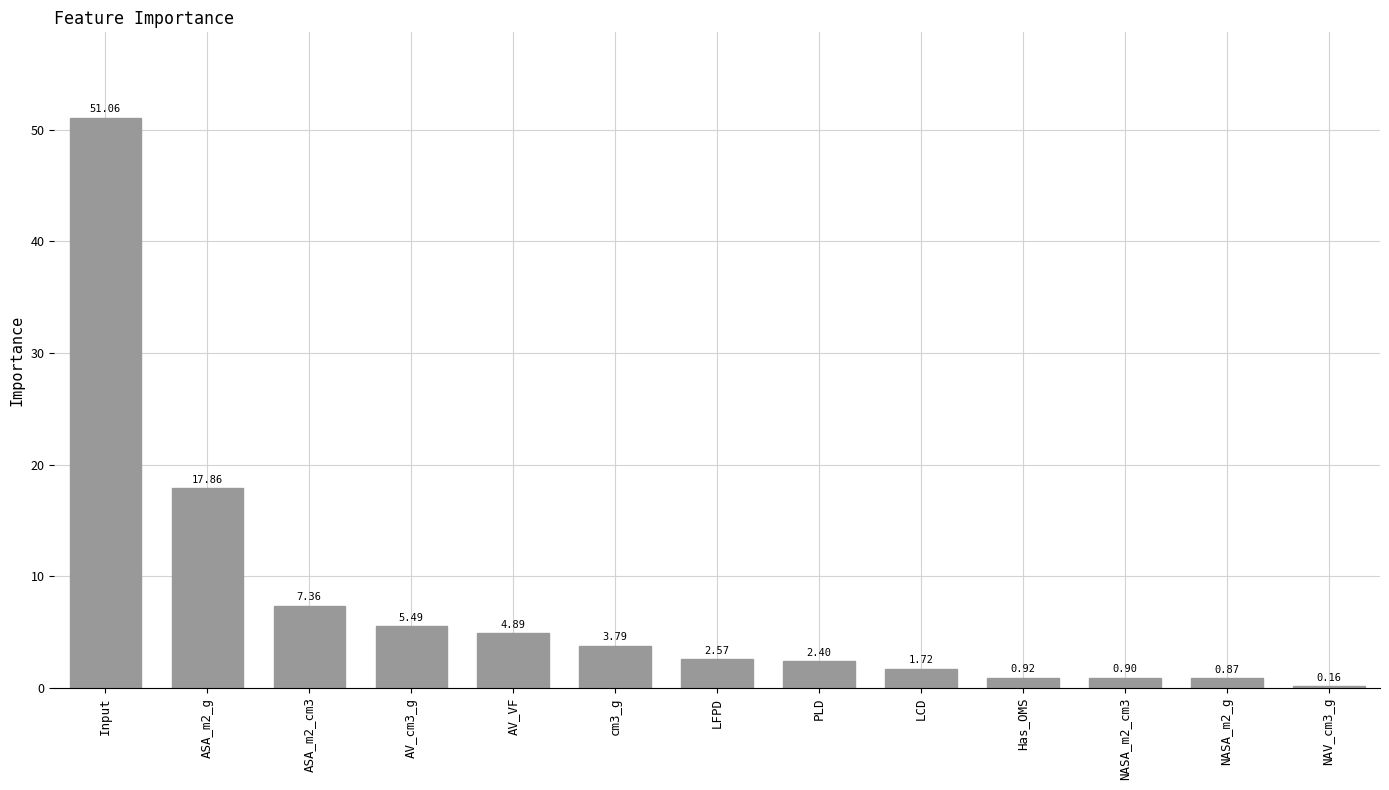

Where does the data first go above 2?

Input